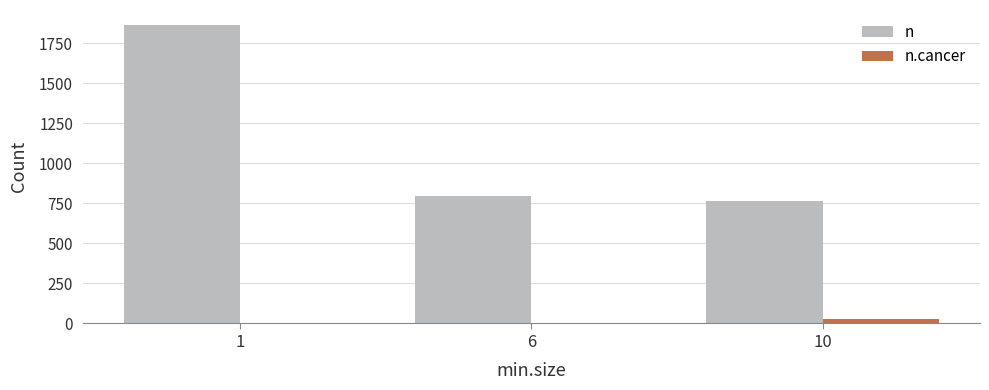

The value of n at 6 is 796. True or false?

True